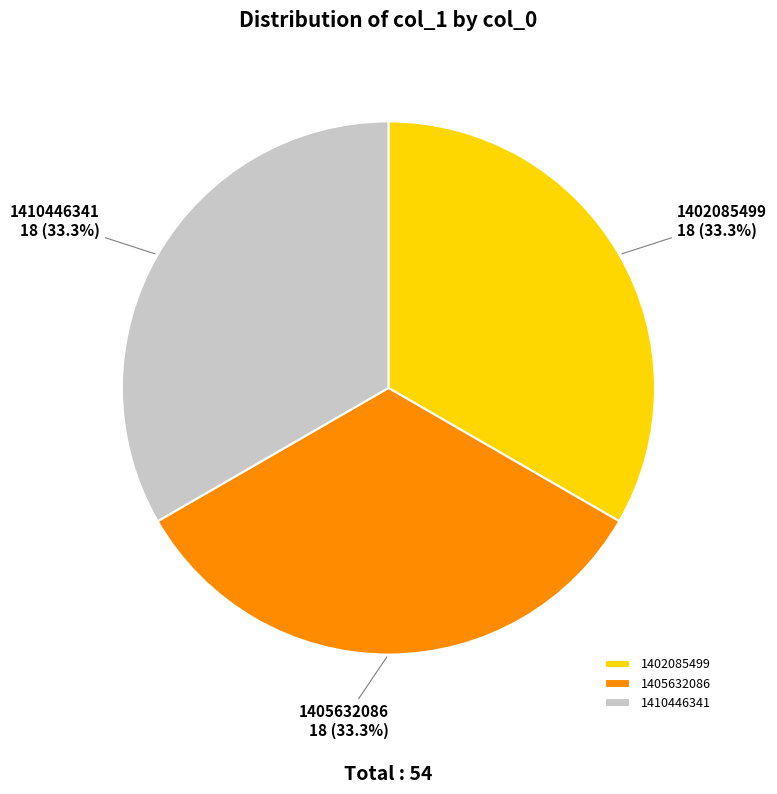

How much of the chart is everything except 1410446341?

66.7%